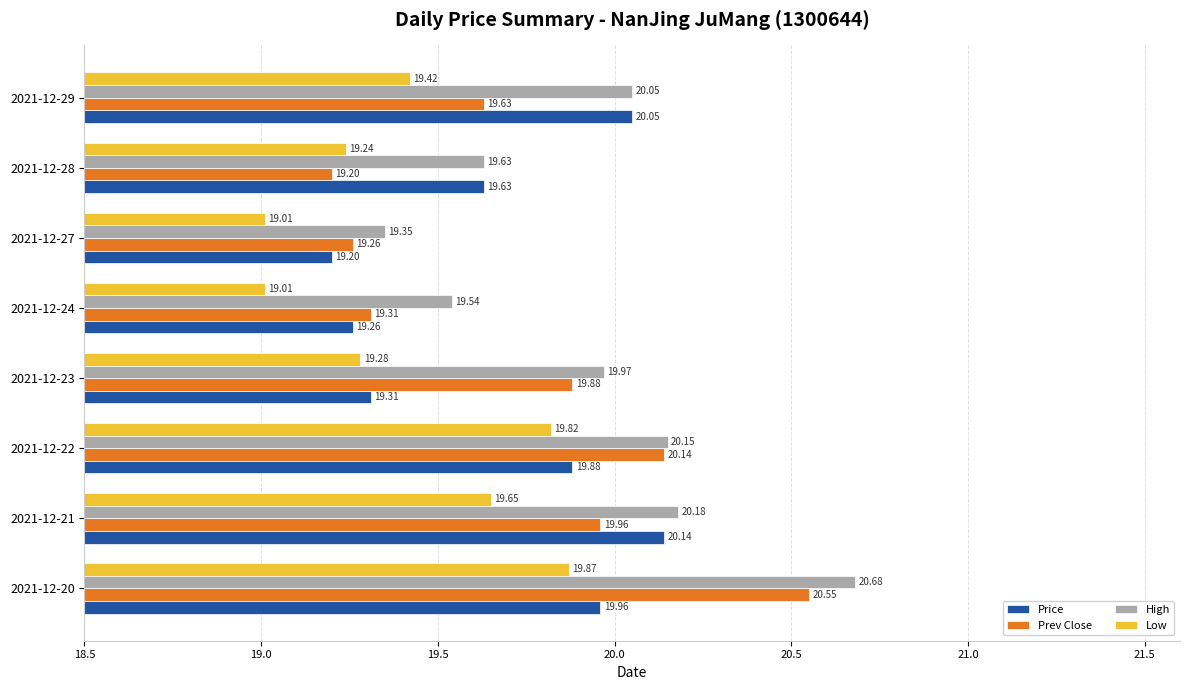

Which series has the widest spread of values?

Prev Close